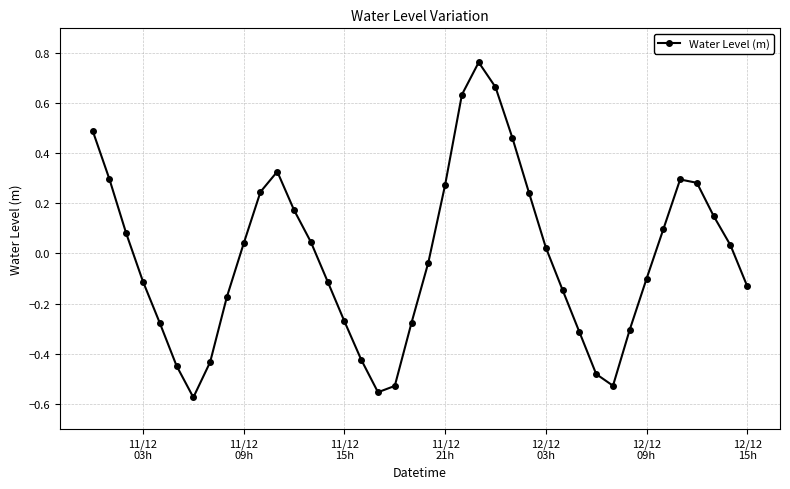

What is the difference between the second highest and minimum values?

1.2